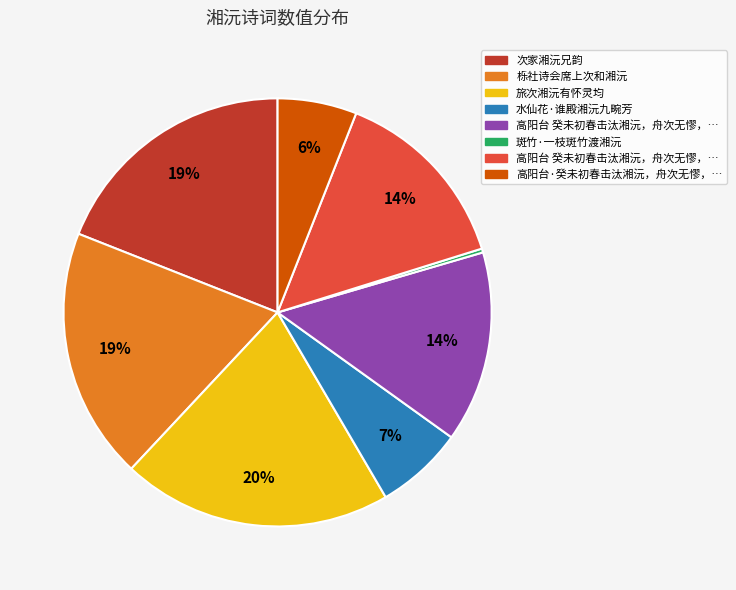

To the nearest percent, what is the difference between the largest and smallest slice percentages?

20%